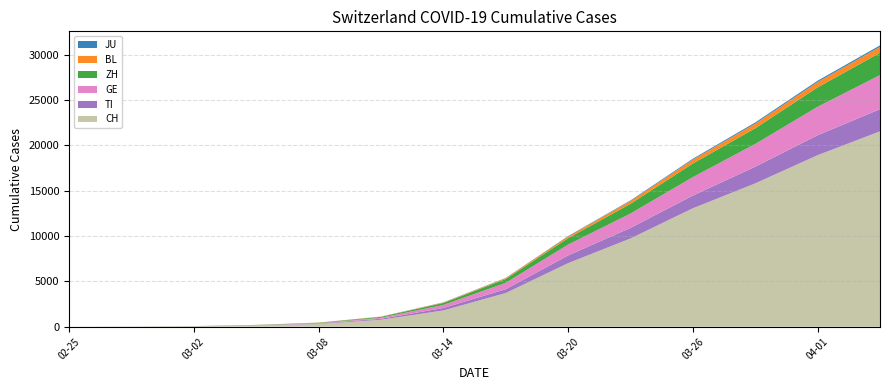

Does the chart have visible grid lines?

Yes